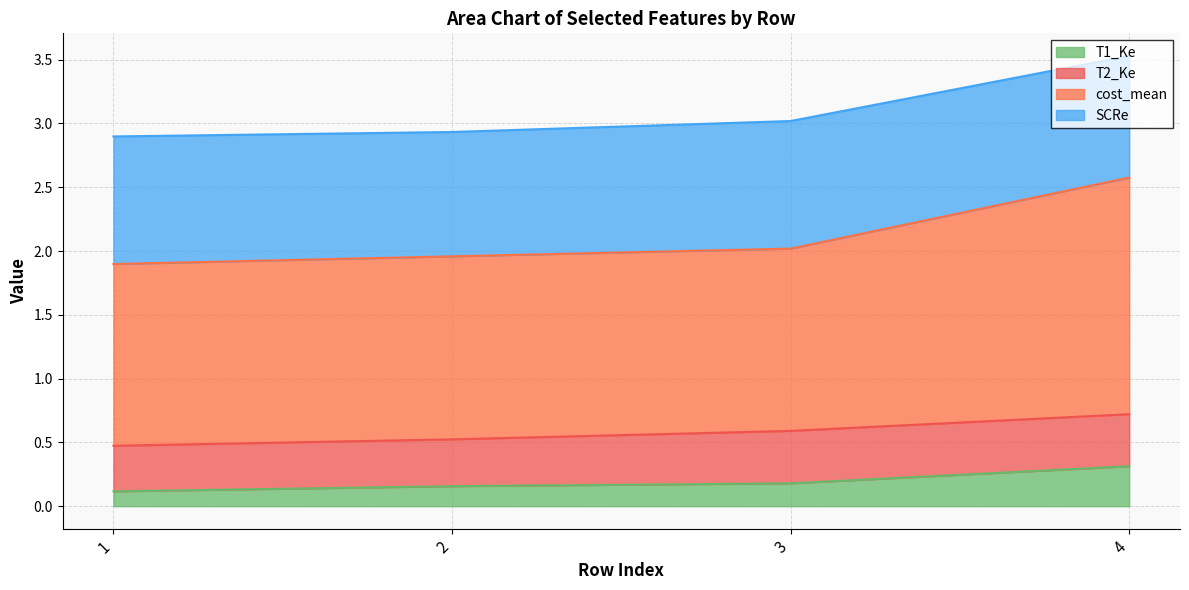

What is the total value across all series at 3?

3.0